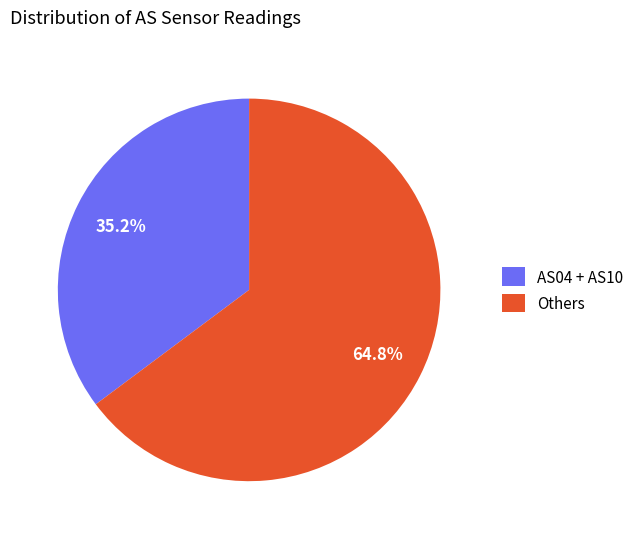

To the nearest percent, what is the average slice percentage?

50%